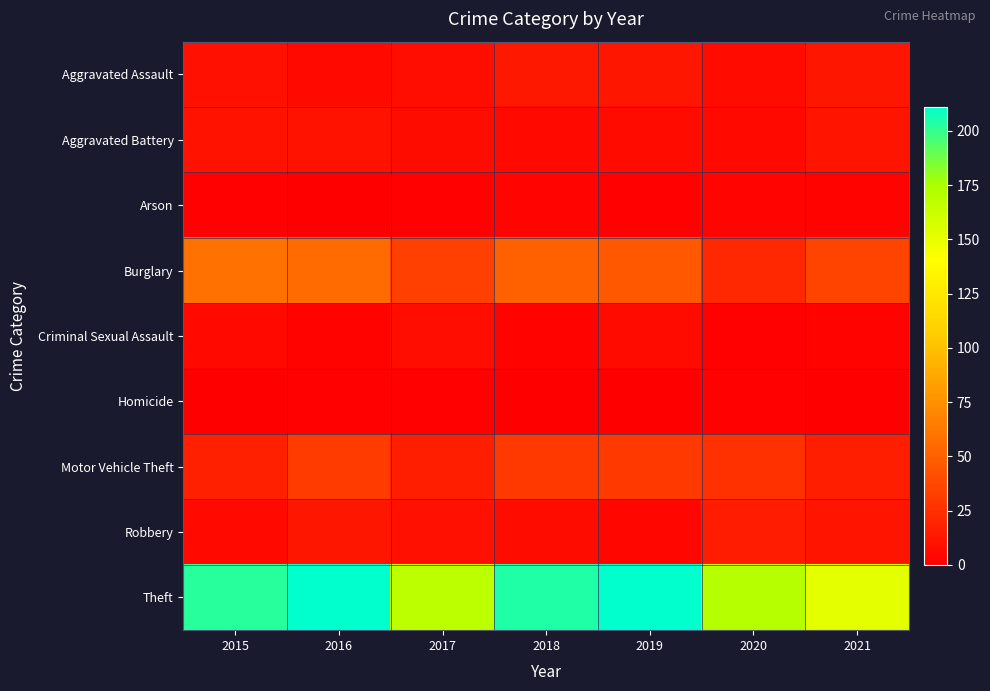

Count the number of categories in the chart.

7